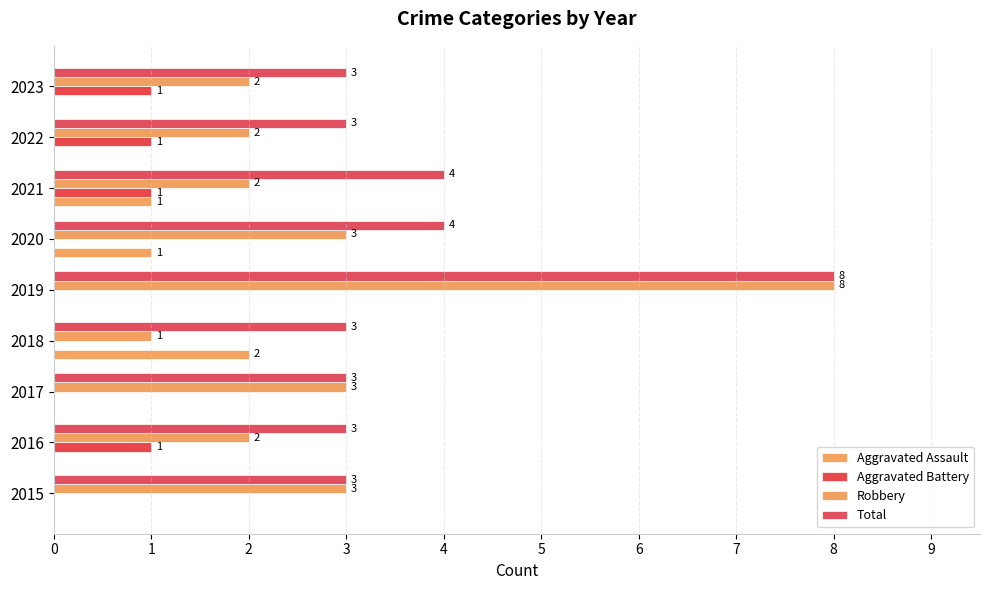

How many distinct data groups are displayed?

4